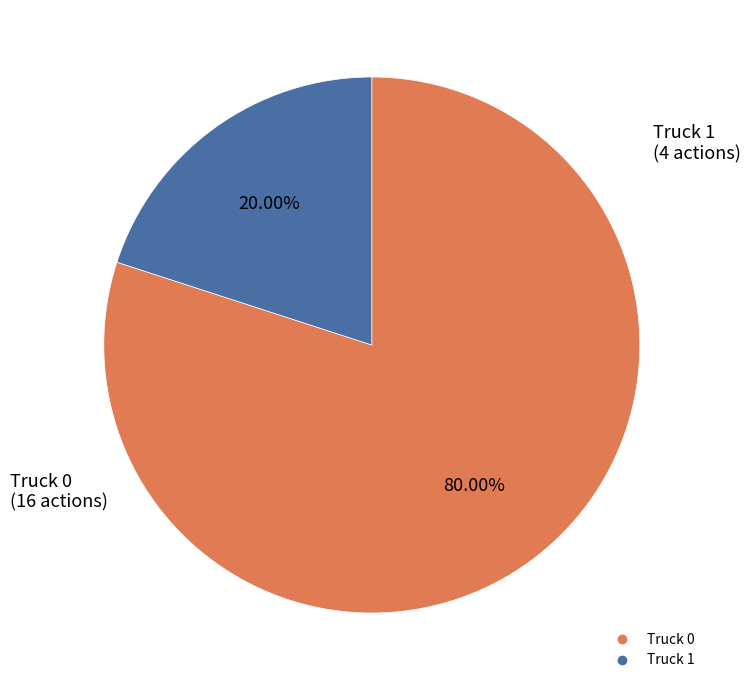

How many slices are in this pie chart?

2